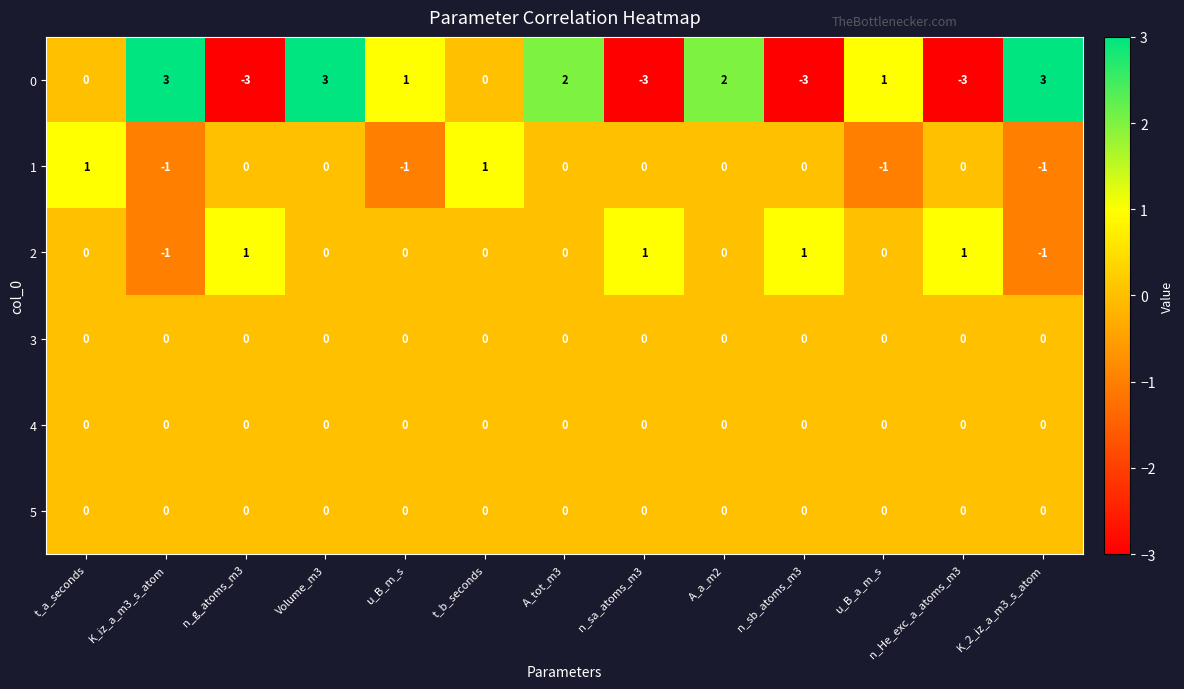

What is the difference between the highest and lowest values at u_B_m_s?

2